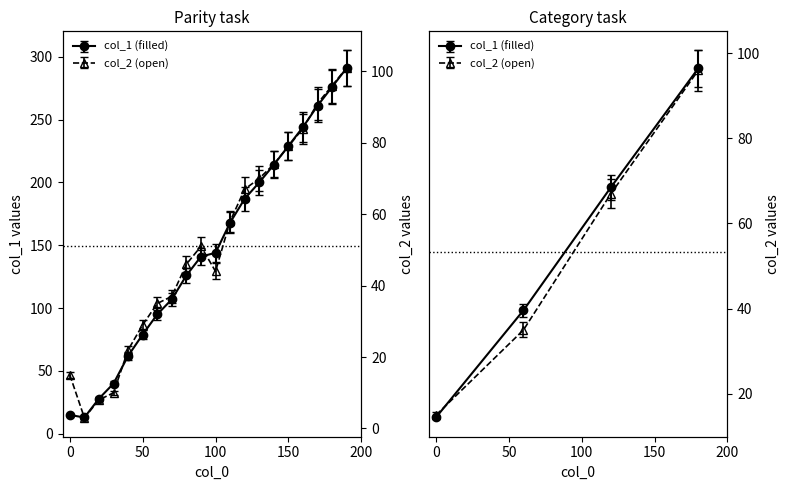

At how many categories does at least one series exceed 66?

15